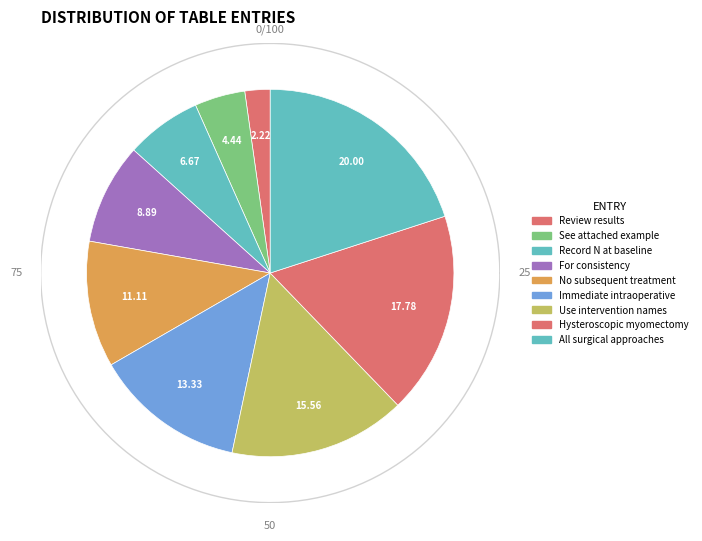

Which slice is the smallest?

Review results